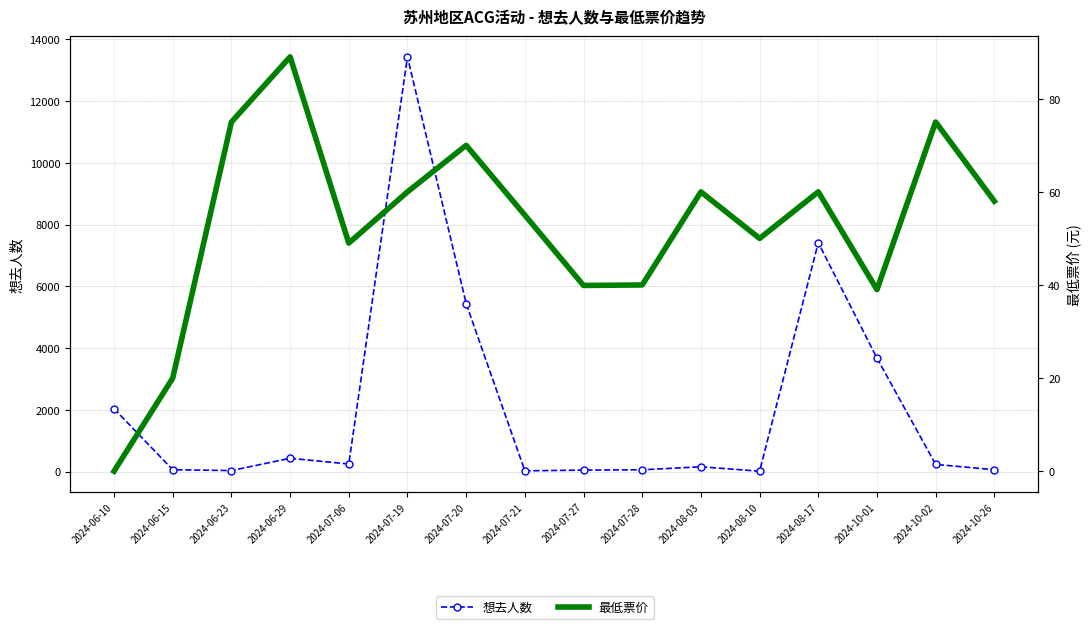

Rank the categories by 想去人数 value from lowest to highest.

2024-08-10, 2024-07-21, 2024-06-23, 2024-07-27, 2024-07-28, 2024-06-15, 2024-10-26, 2024-08-03, 2024-10-02, 2024-07-06, 2024-06-29, 2024-06-10, 2024-10-01, 2024-07-20, 2024-08-17, 2024-07-19